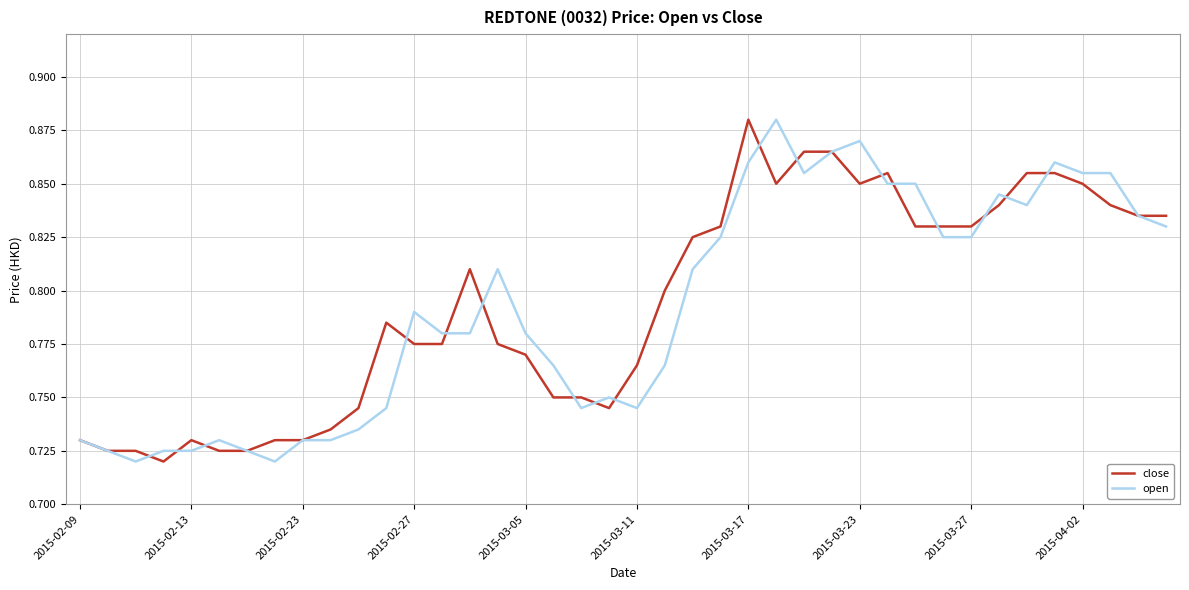

Does the chart display data point markers on the line(s)?

No